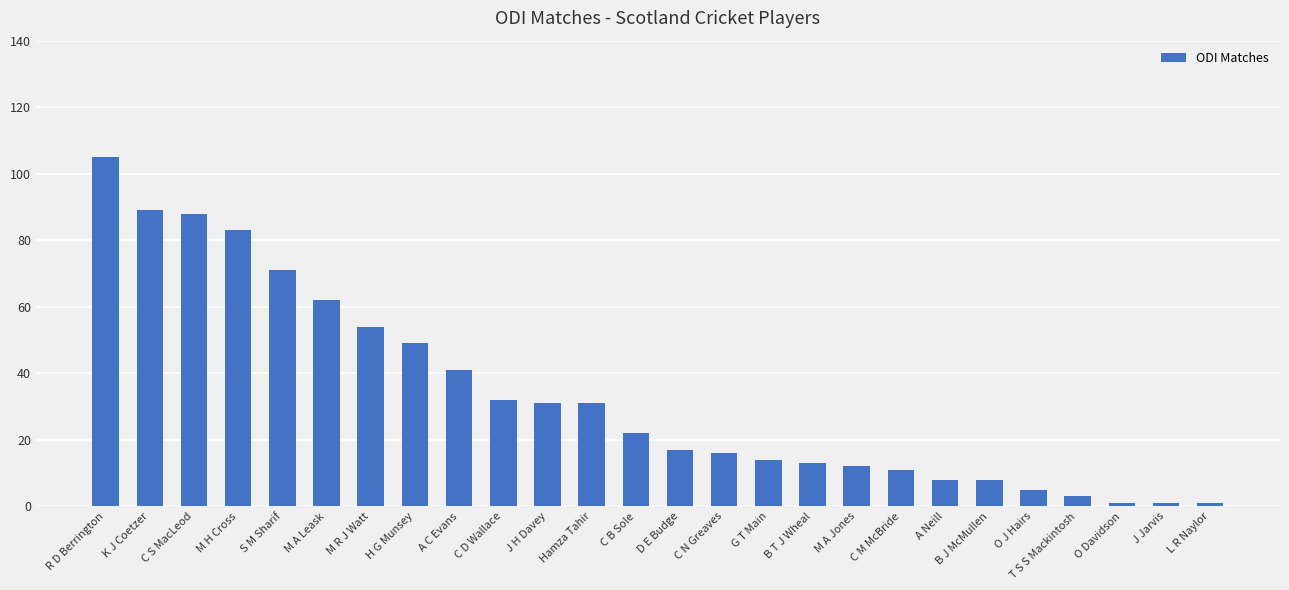

Which label corresponds to the largest value in the chart?

R D Berrington